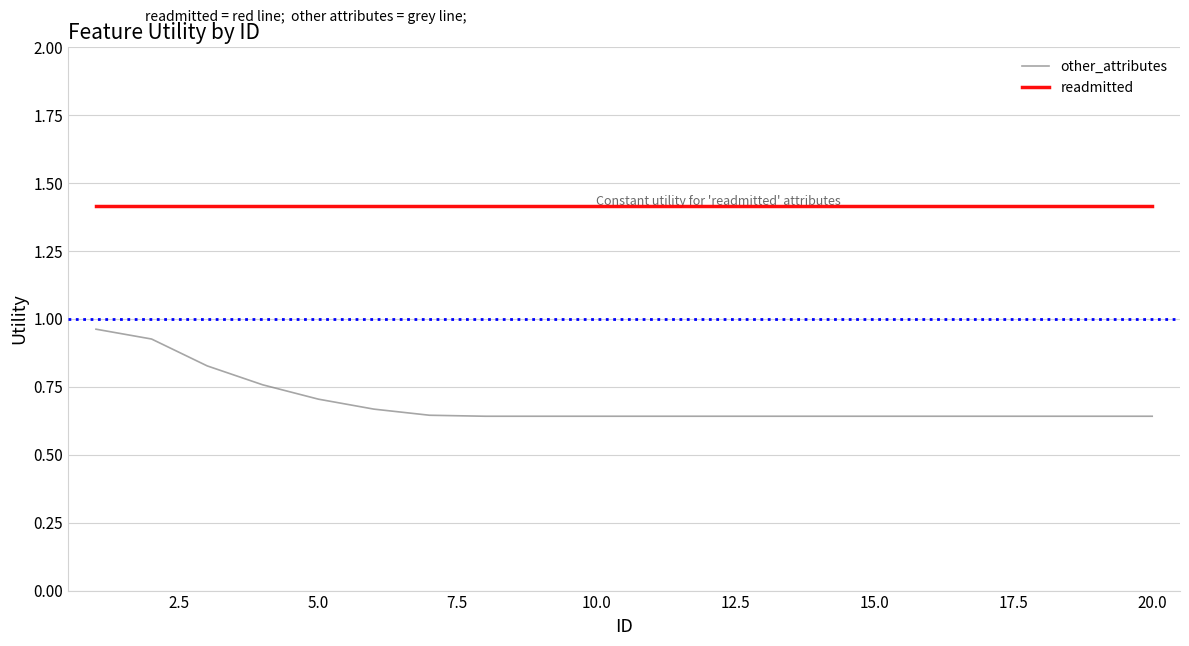

How many lines are shown in the chart?

2